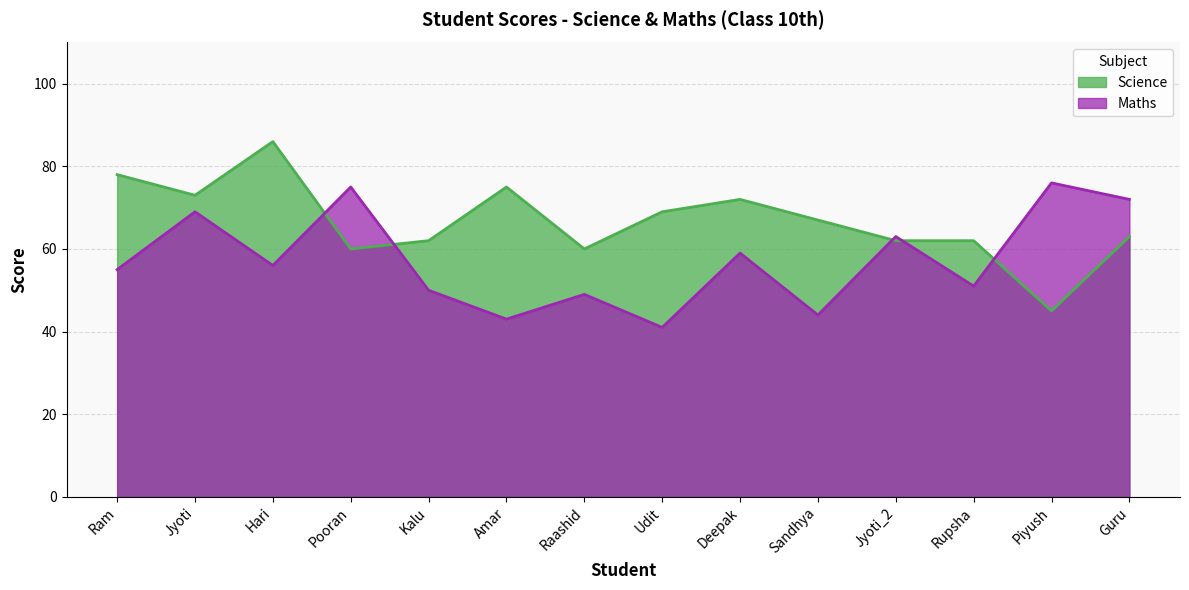

What is the value of the Science point at the 10th from the left?

67